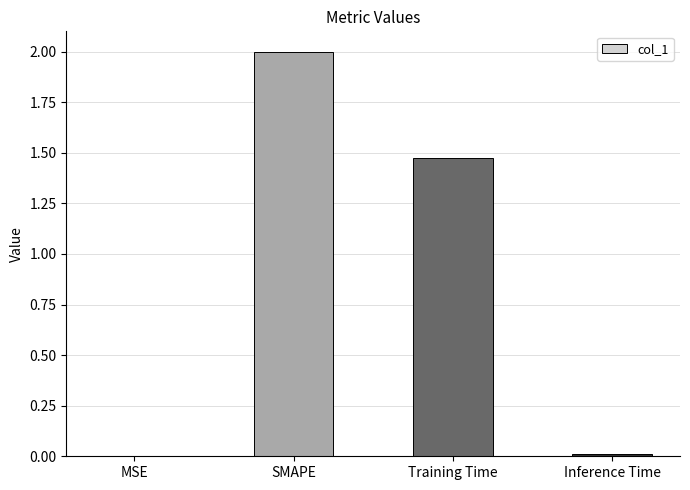

How many data points are above 1?

2